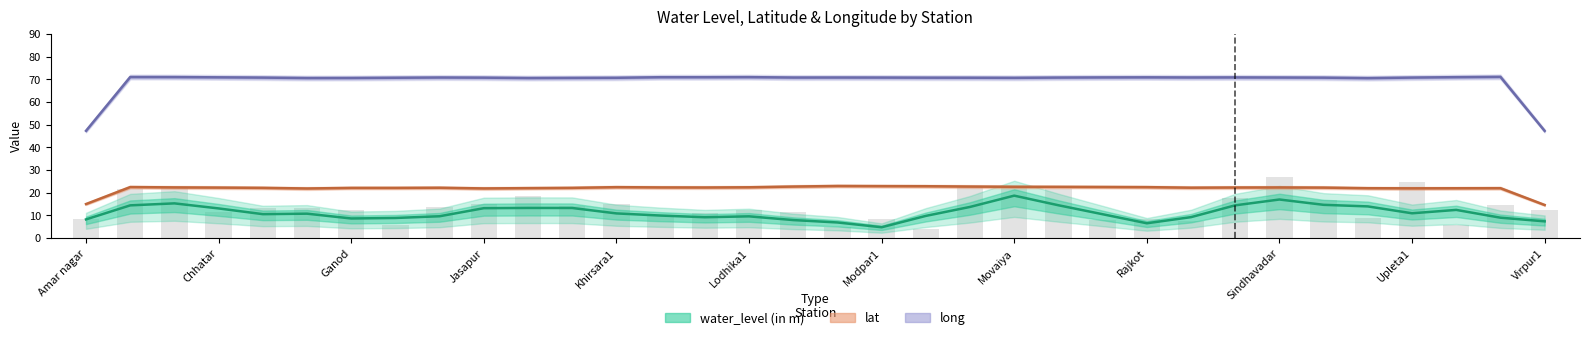

Which has a higher value, Movaiya or Ribda?

Movaiya